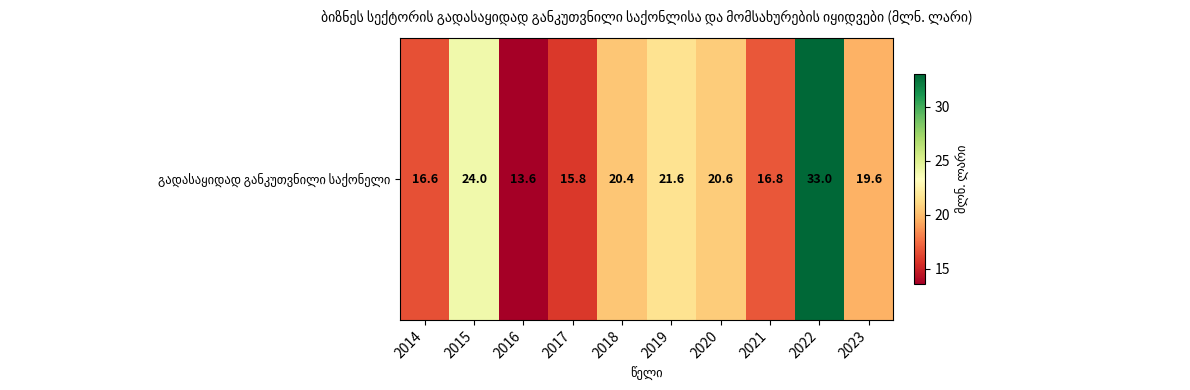

Rank the categories by value from lowest to highest.

2016, 2017, 2014, 2021, 2023, 2018, 2020, 2019, 2015, 2022